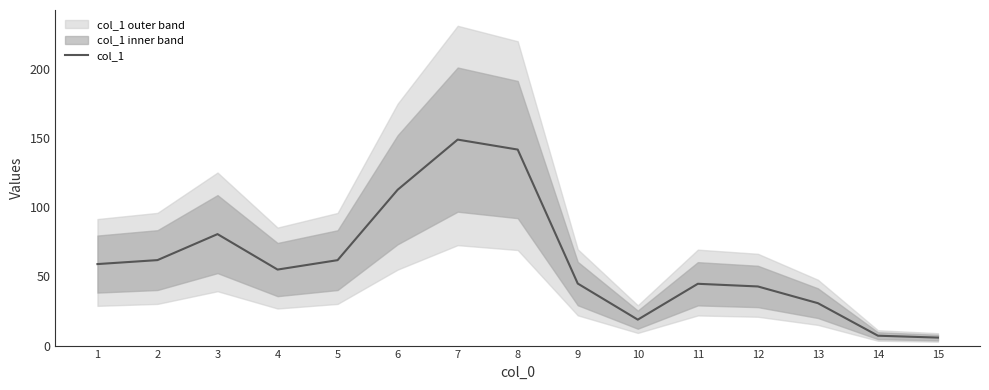

Does the chart have visible grid lines?

No